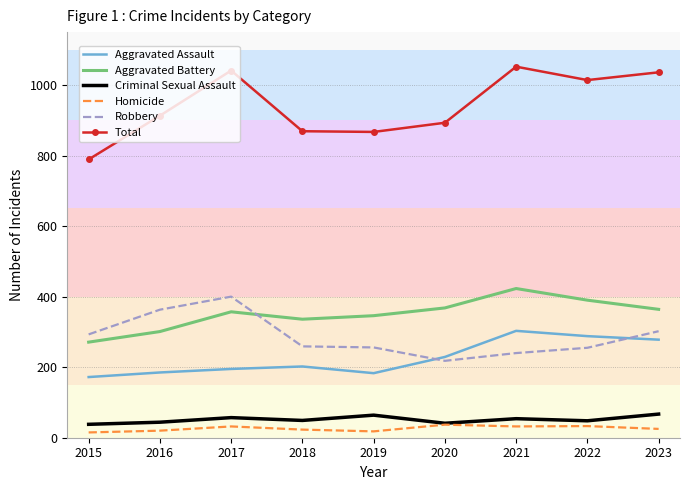

What is the approximate value of Criminal Sexual Assault at 2015?

38